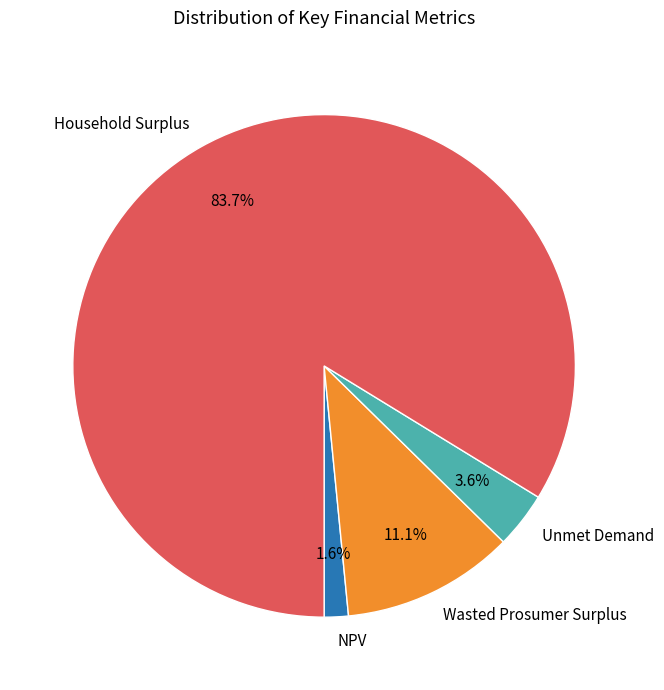

To the nearest percent, what is the average slice percentage?

25%